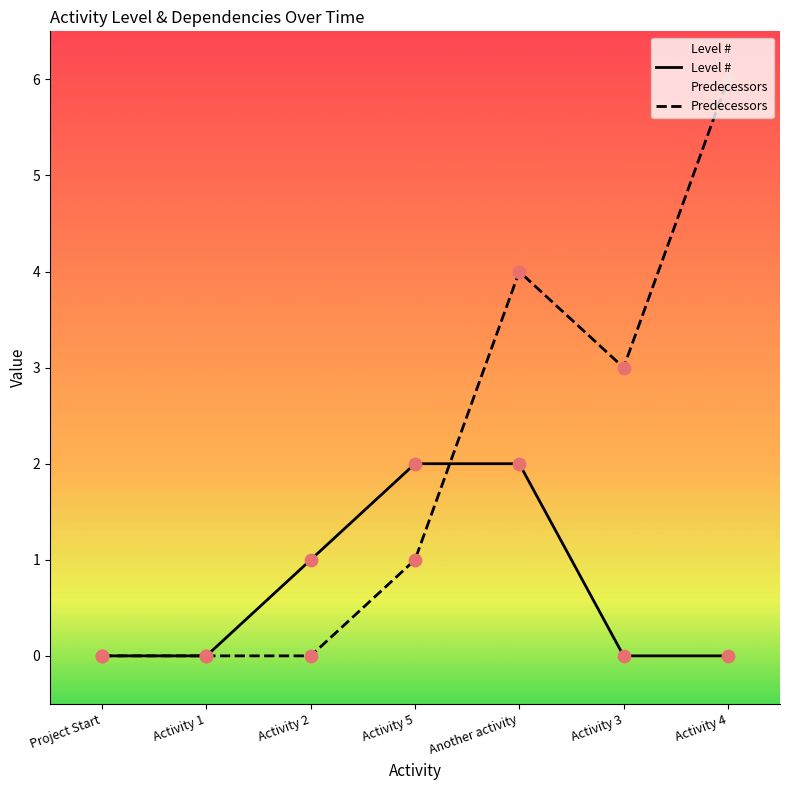

At which category is the sum across all series the highest?

Another activity